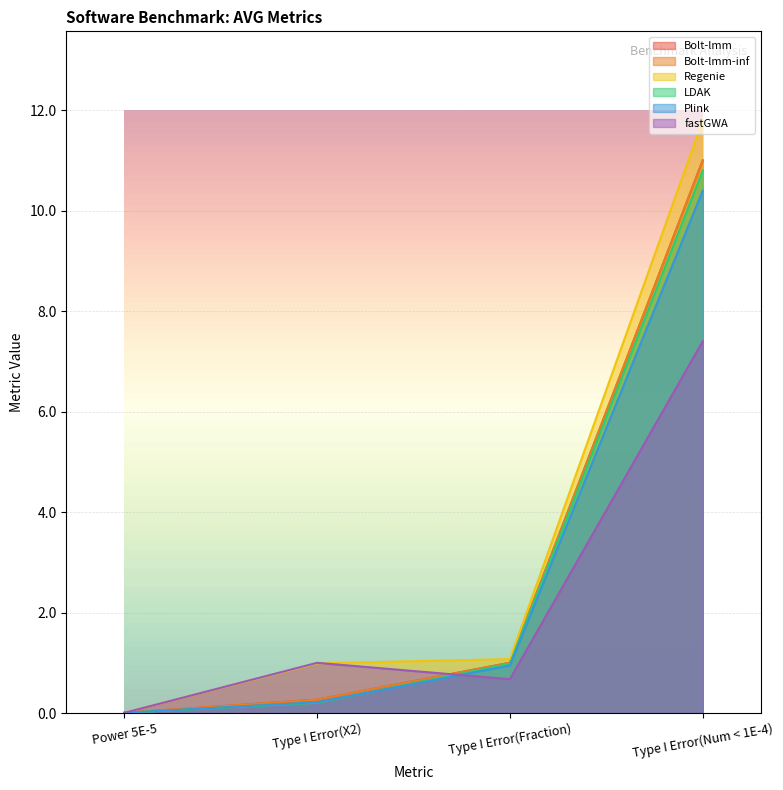

How many distinct data groups are displayed?

6